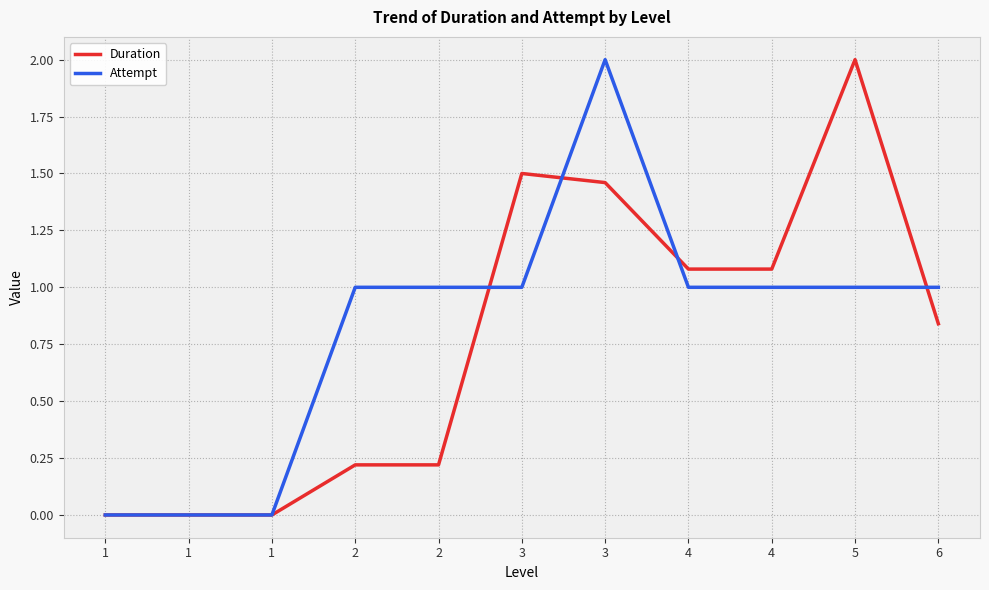

What are all the series names shown in the legend?

Duration, Attempt